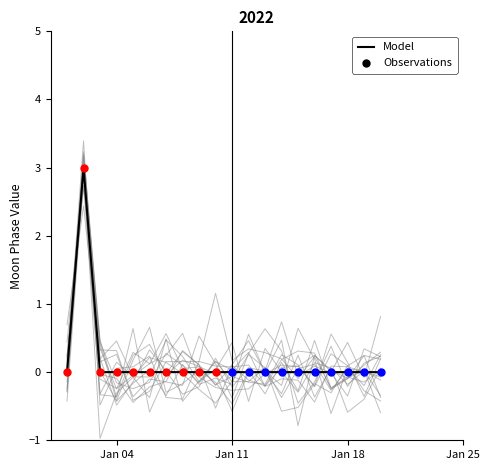

What is the maximum value for Model?

3